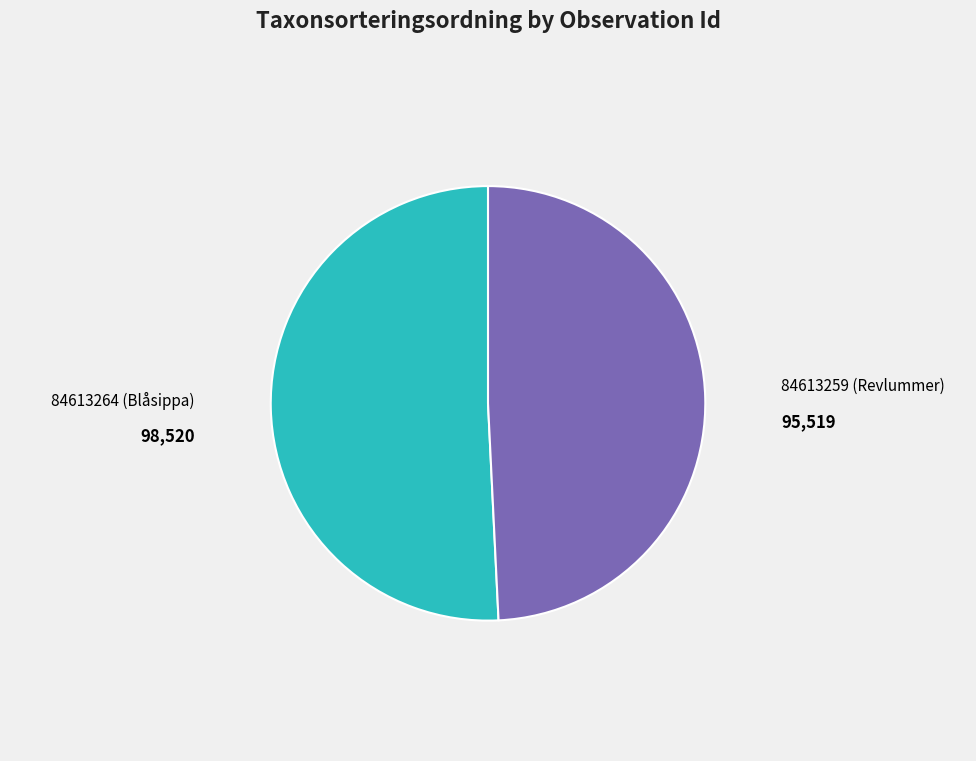

Which slice is the smallest?

84613259 (Revlummer)